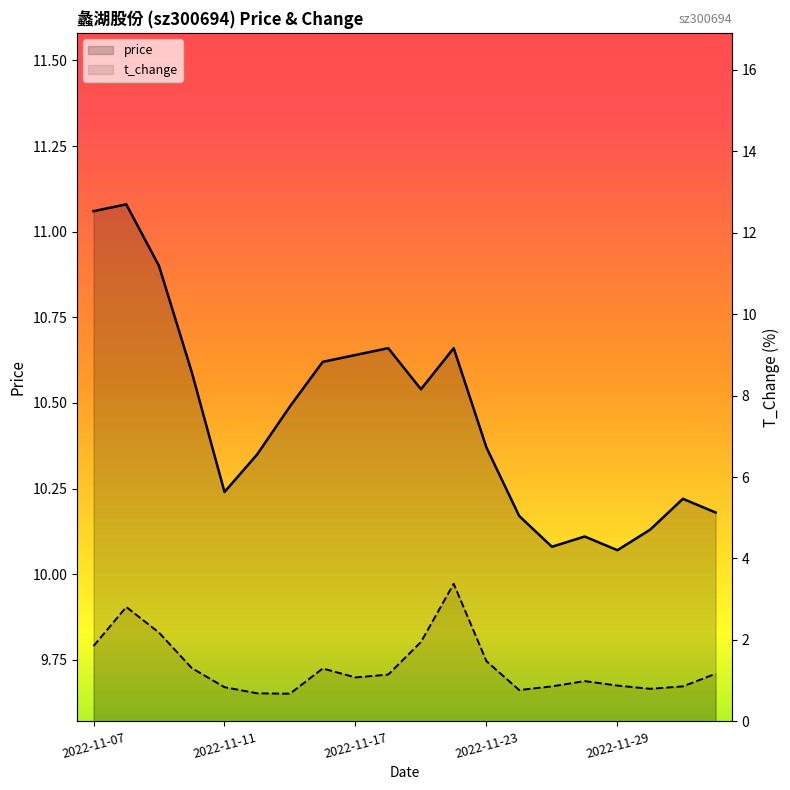

What is the greatest value displayed?

11.1